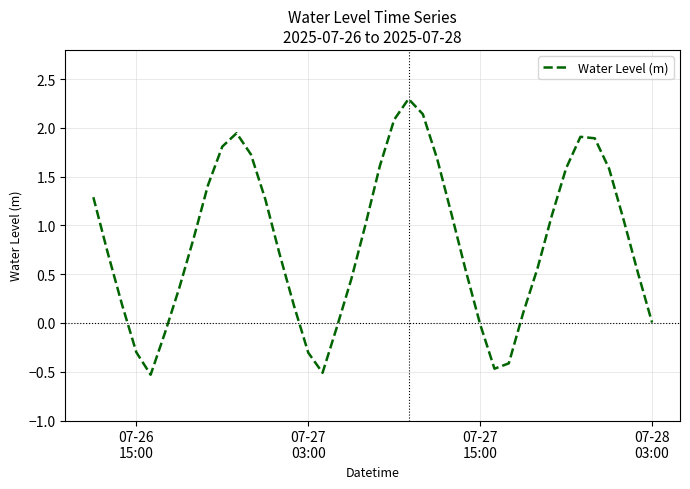

What is the greatest value displayed?

2.3